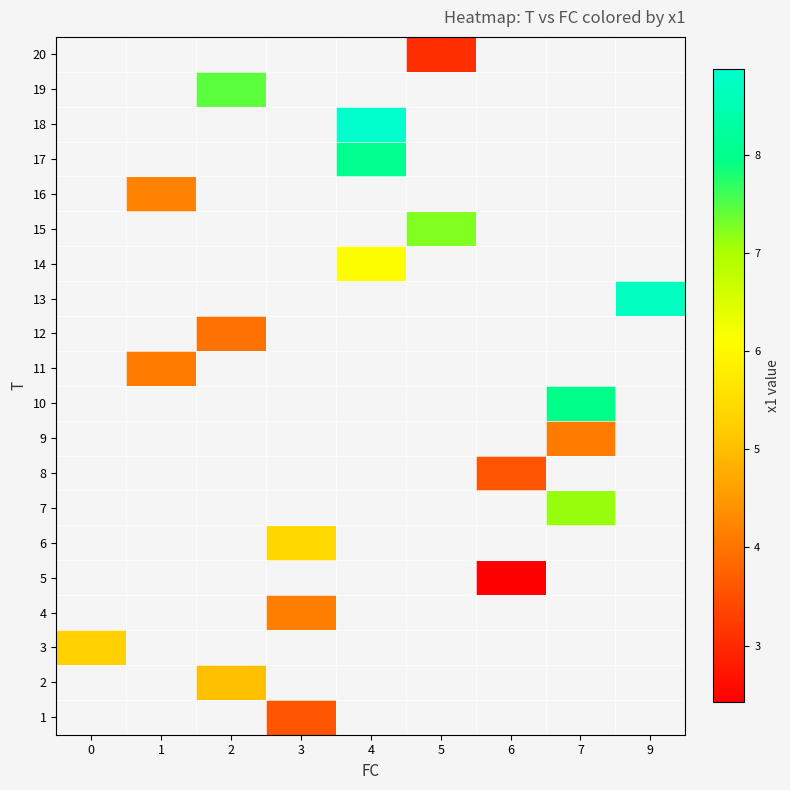

Which category has the lowest value across all series?

6